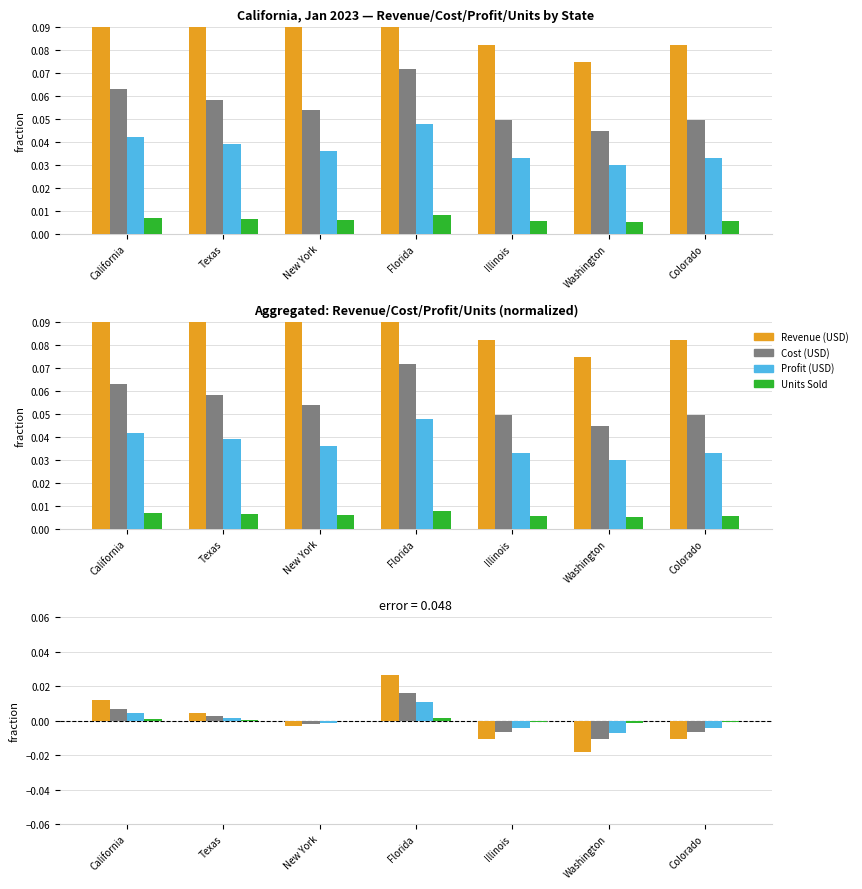

Is it true that Revenue (USD) equals -0.0 at Washington?

True